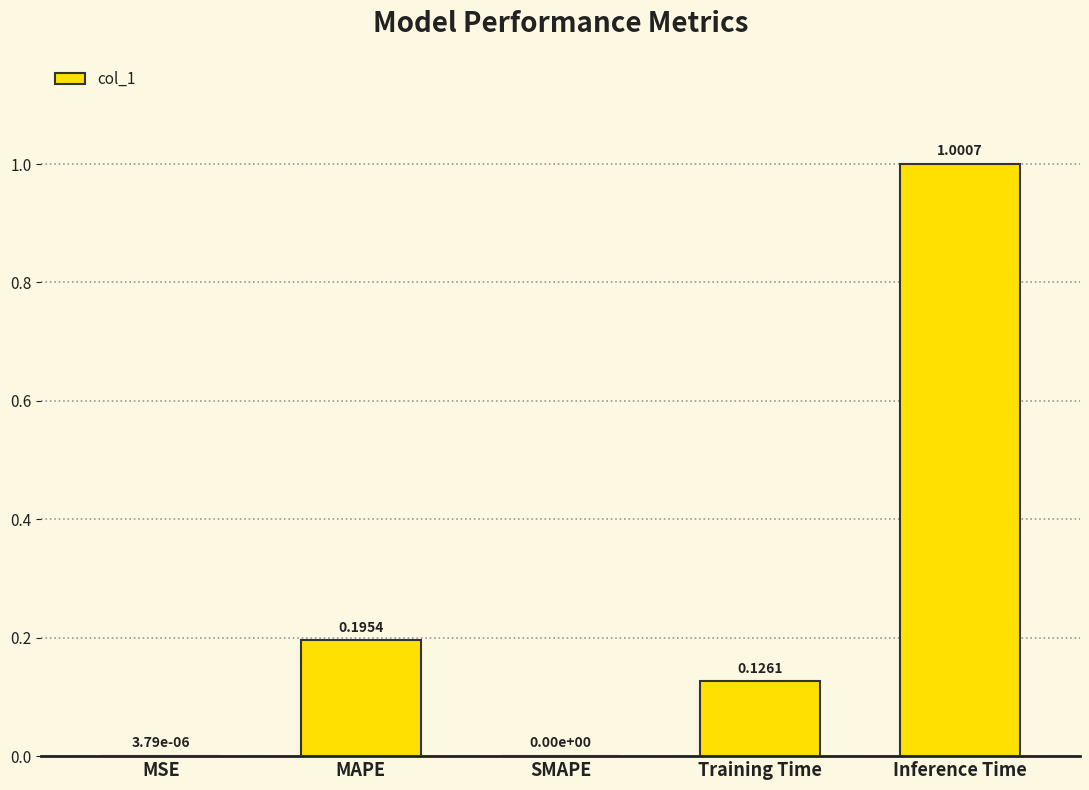

Which has a higher value, Inference Time or MAPE?

Inference Time